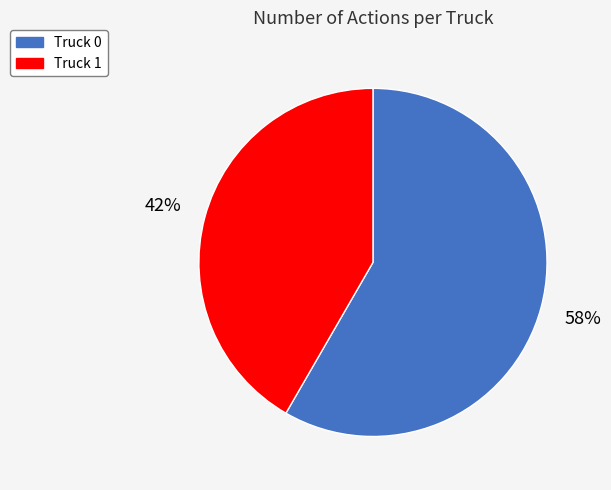

What is the ratio of the value at Truck 0 to the value at Truck 1?

1.4